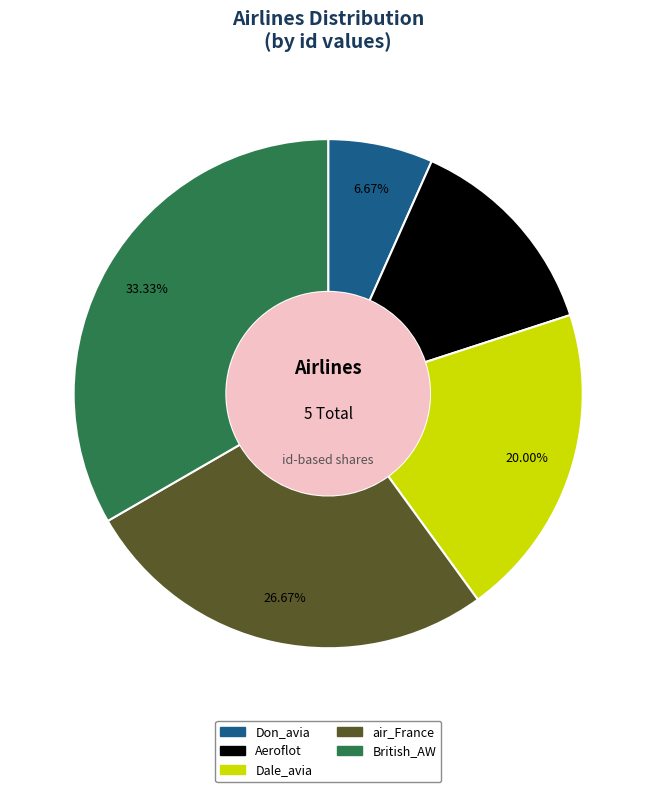

How many segments does this pie chart have?

5